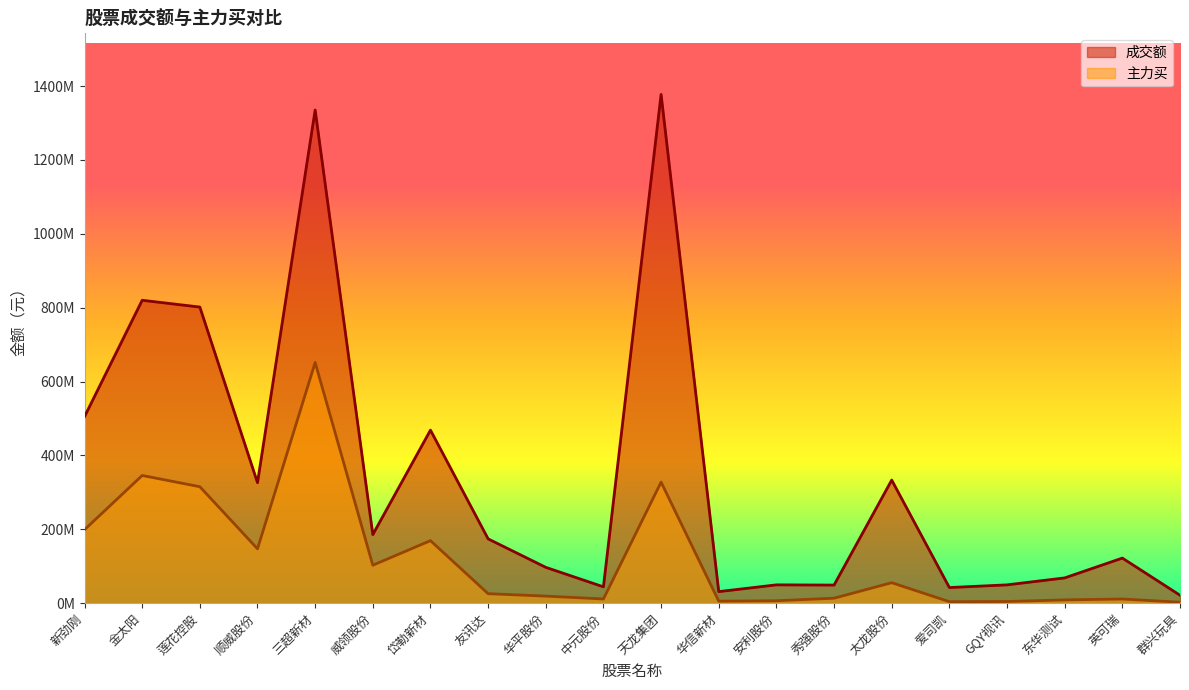

What position from the right is 金太阳?

19